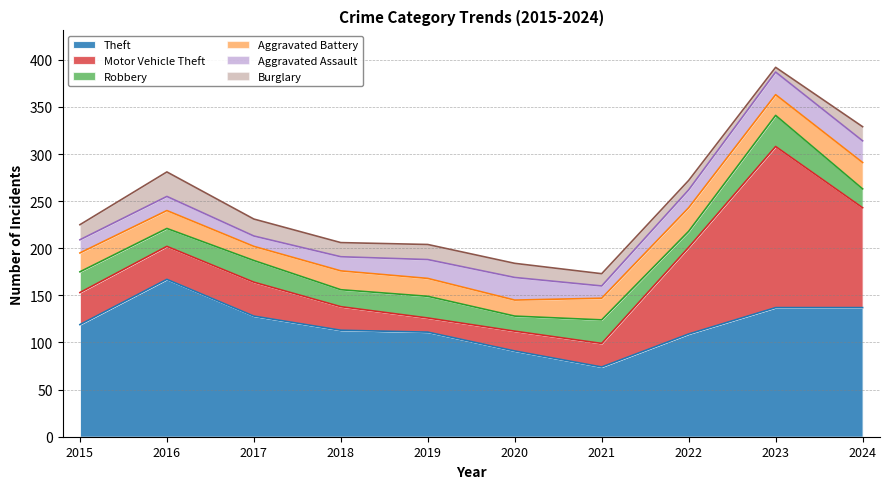

Which label corresponds to the largest value in the chart?

2023